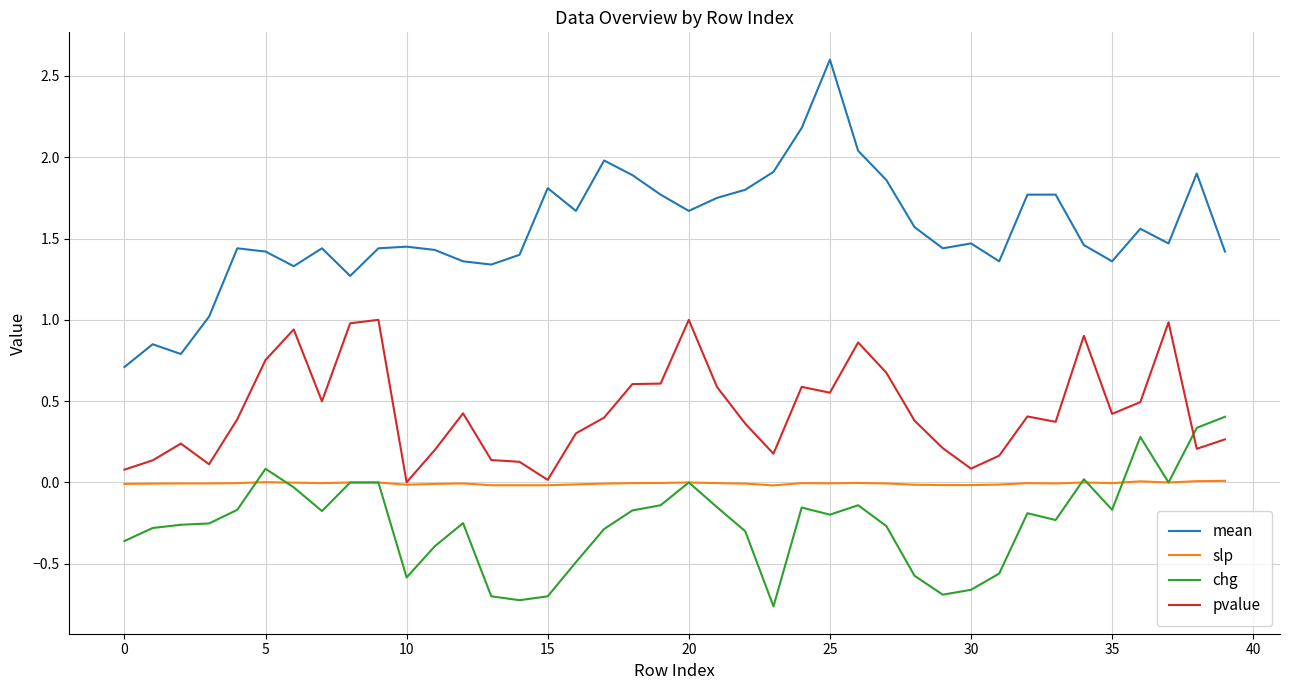

List the series in order of their peak value, lowest first.

slp, chg, pvalue, mean